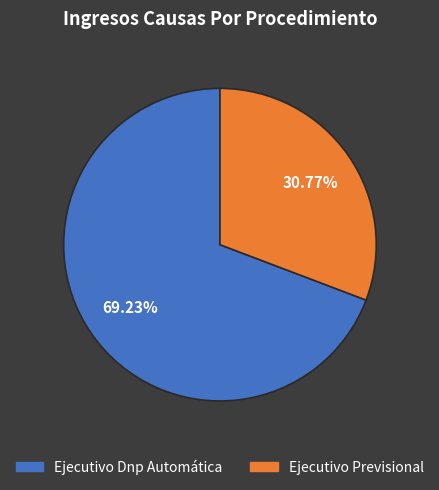

Between Ejecutivo Dnp Automática and Ejecutivo Previsional, which is larger?

Ejecutivo Dnp Automática